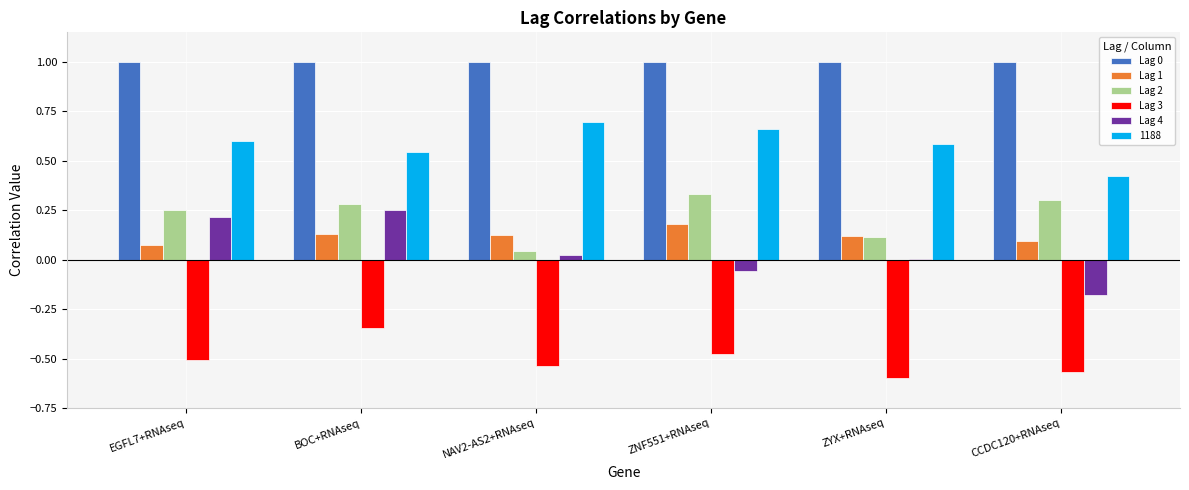

What is the sum of all 1188 values?

3.5